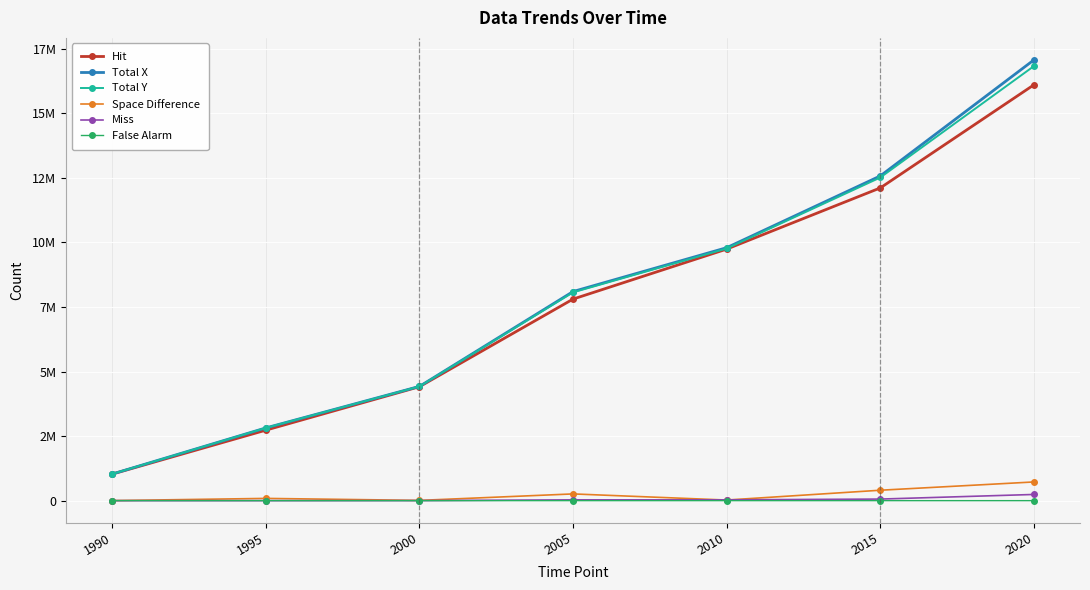

Which series has the largest range (max minus min)?

Total X